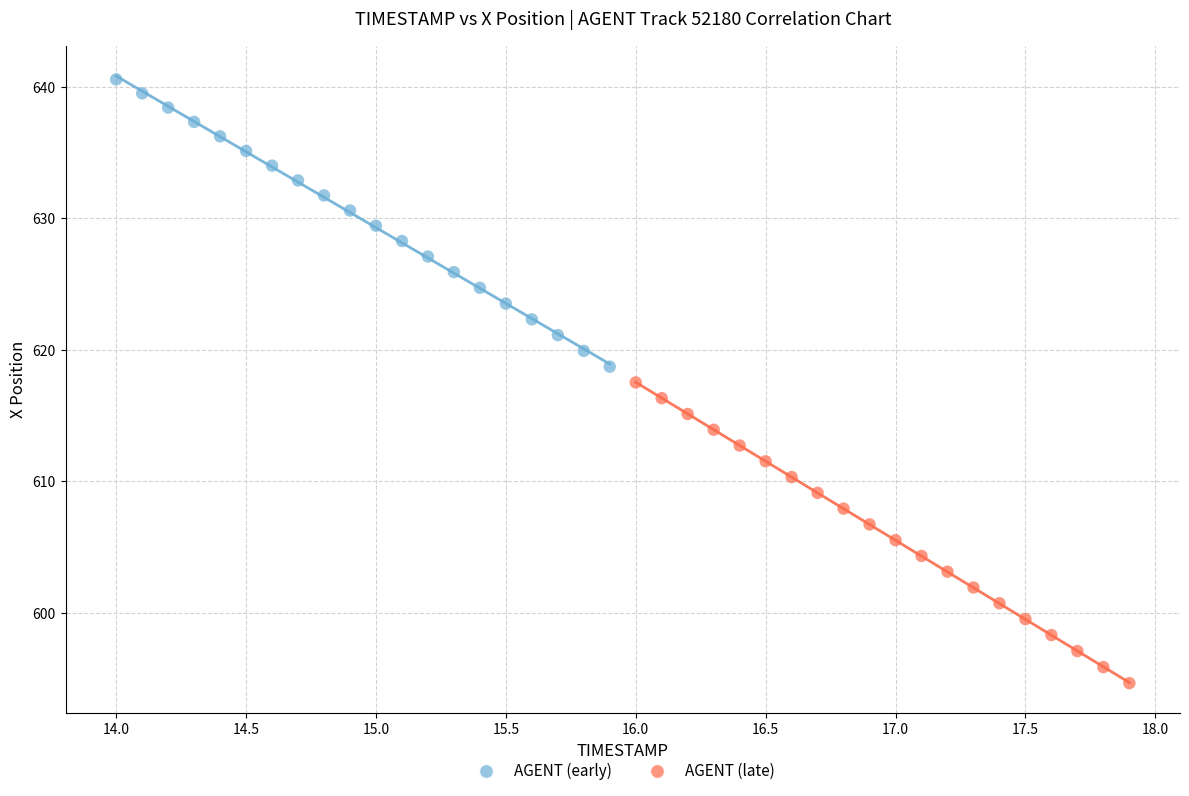

Which series has the widest spread of Y values?

AGENT (late)